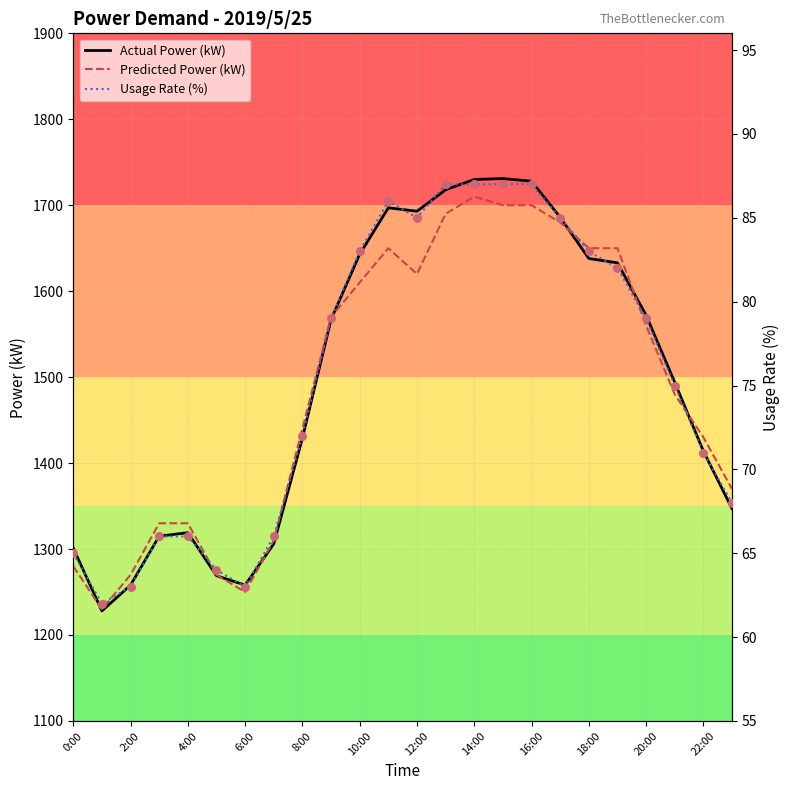

Which series has the largest Y range (max minus min)?

Actual Power (kW)